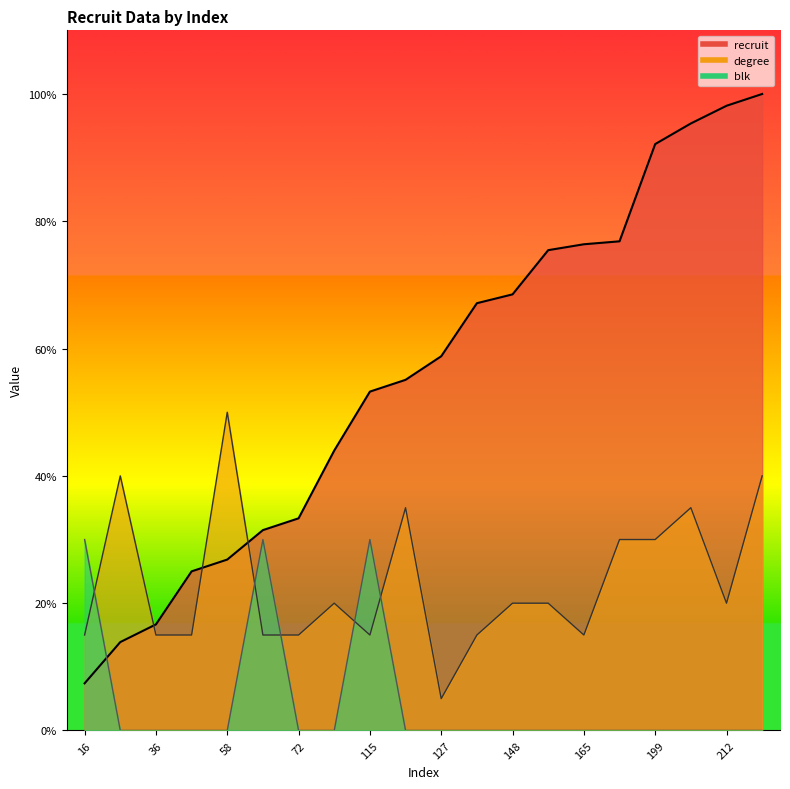

Where do blk and degree first cross each other?

16 and 30